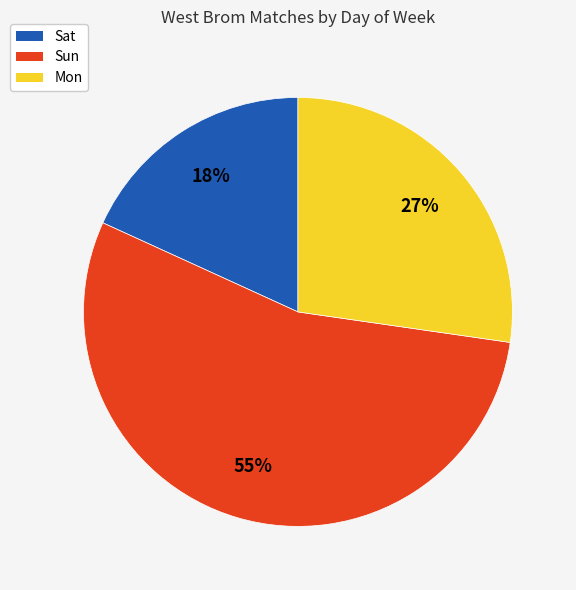

What is the ratio of the value at Sat to the value at Sun?

0.3